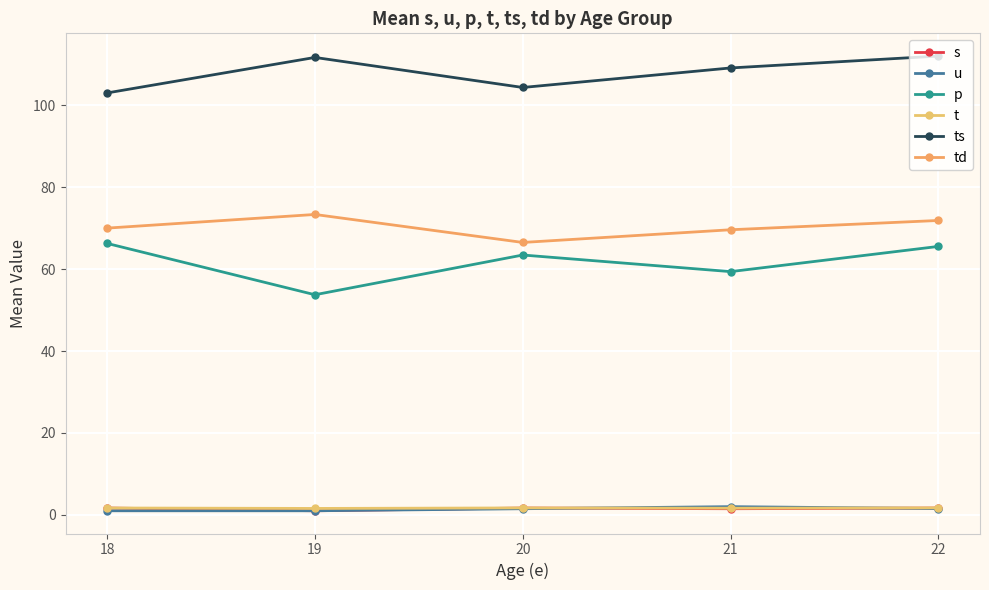

Reading right to left, list all the values displayed in this chart.

s: 1.7	1.5	1.7	1.0	1.7
u: 1.5	2.0	1.5	1.0	1.0
p: 65.5	59.4	63.4	53.7	66.3
t: 1.7	1.6	1.7	1.6	1.7
ts: 112.0	109.1	104.3	111.7	103.0
td: 71.9	69.6	66.5	73.3	70.0